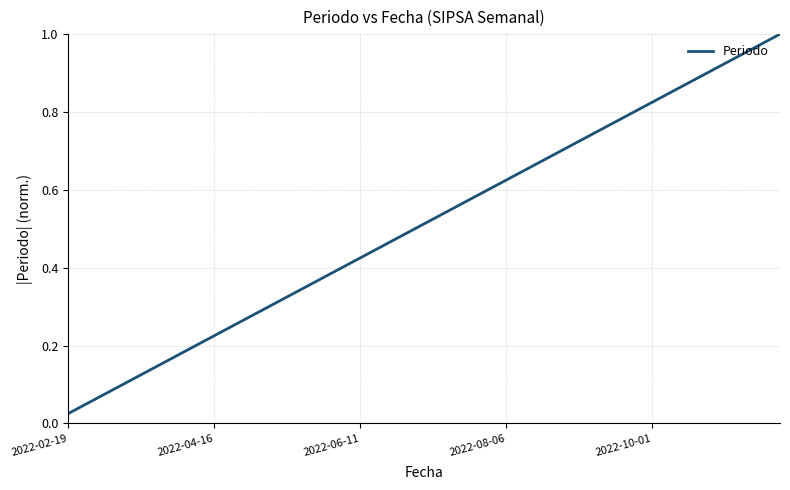

How many lines are shown in the chart?

1